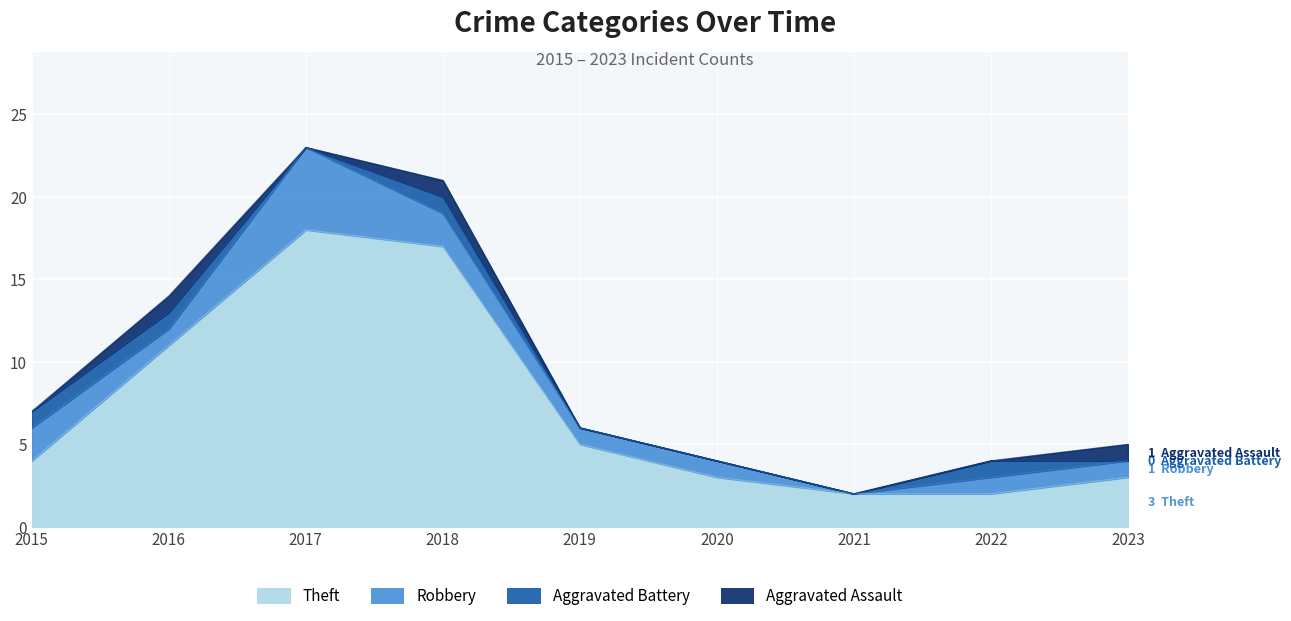

At which category does Aggravated Battery reach its first local peak?

2018